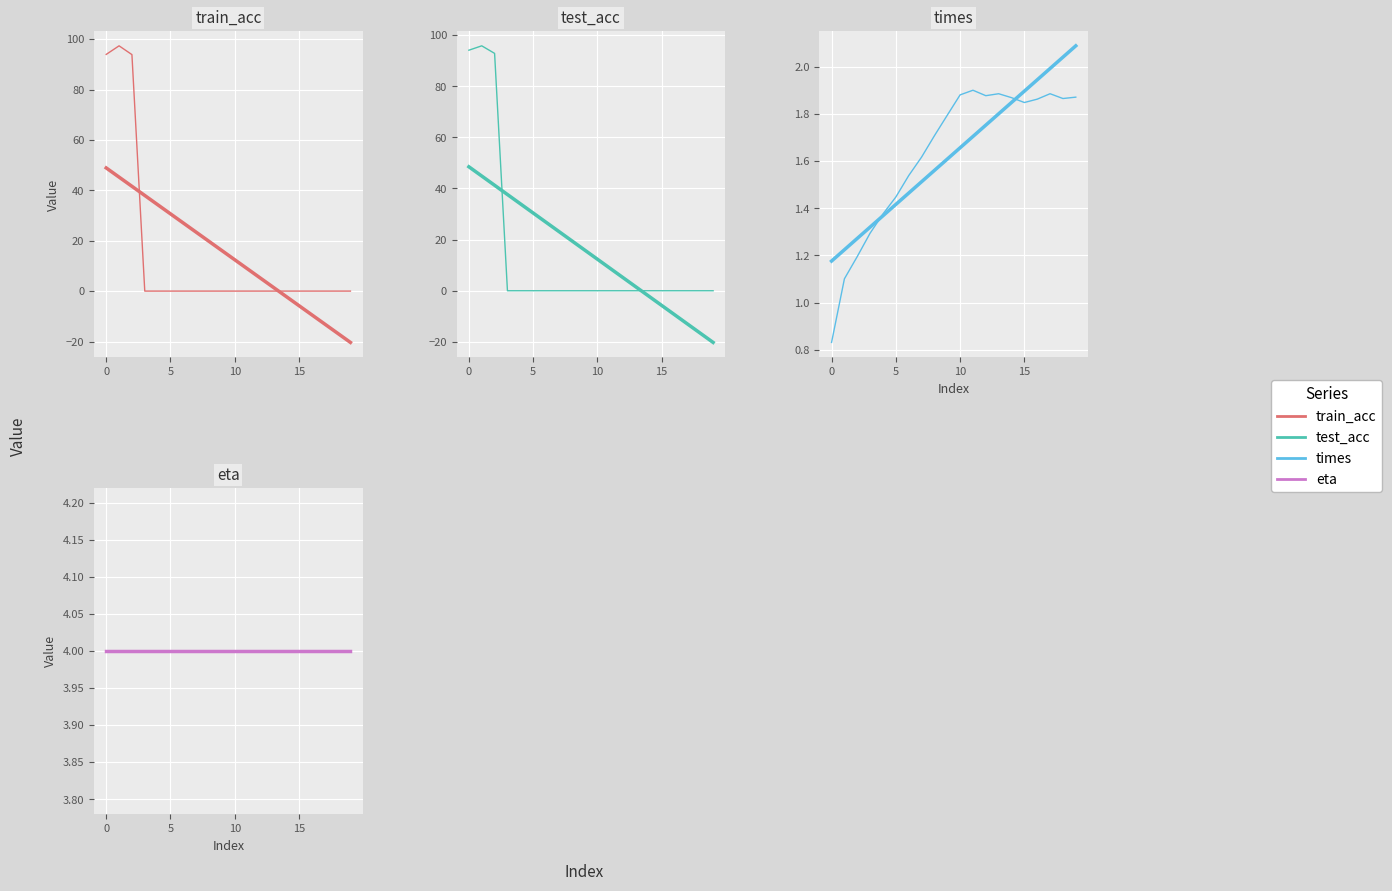

What is the sum of all train_acc values?

285.3